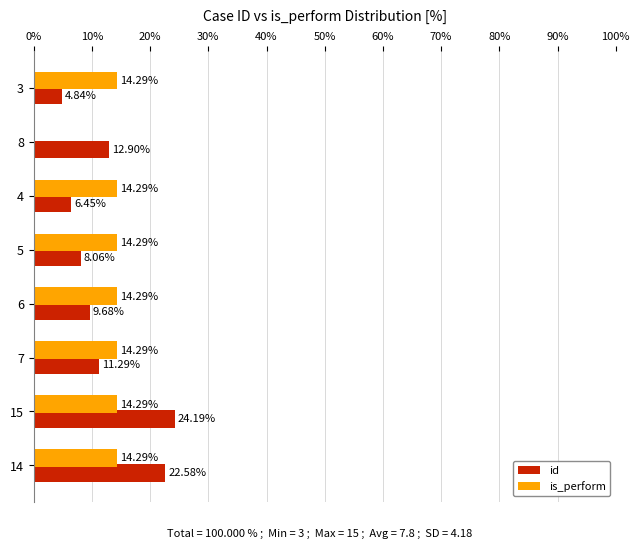

At which category is the sum across all series the highest?

15